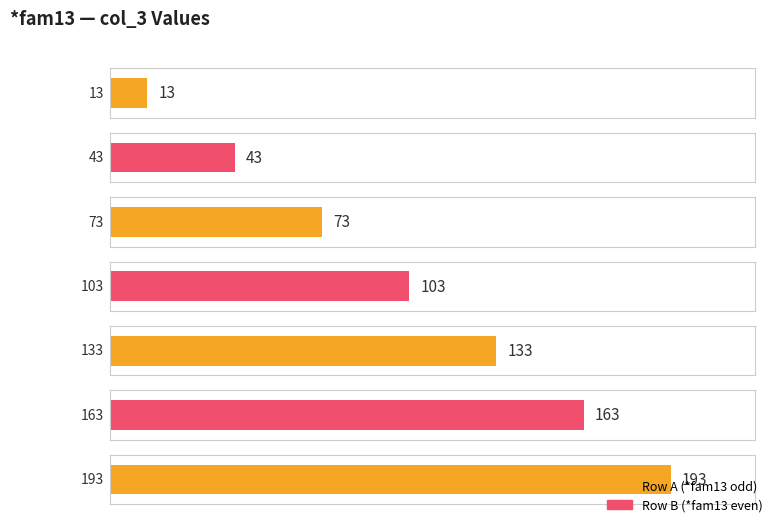

What is the sum of the values at 193 and 43?

236